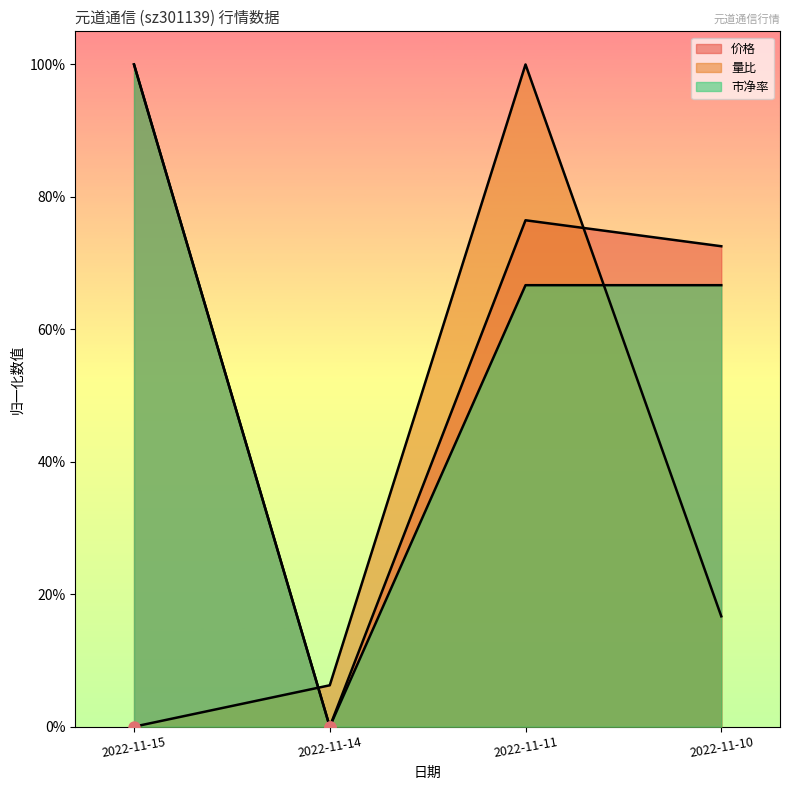

Which series has the largest total across all categories?

价格